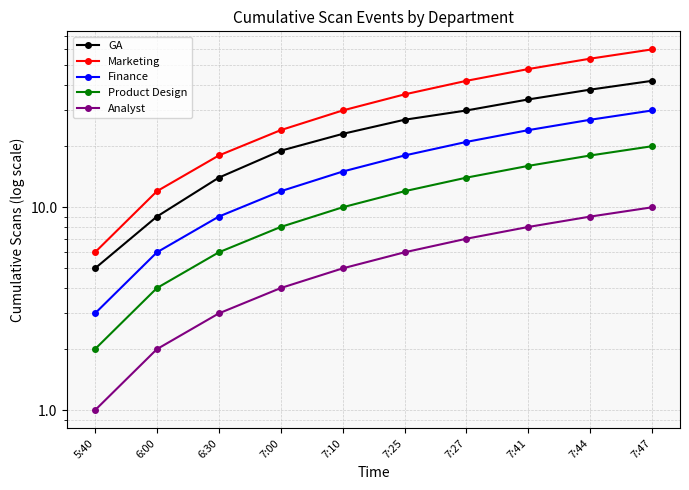

What is the difference between the maximum and minimum values in the Finance series?

27